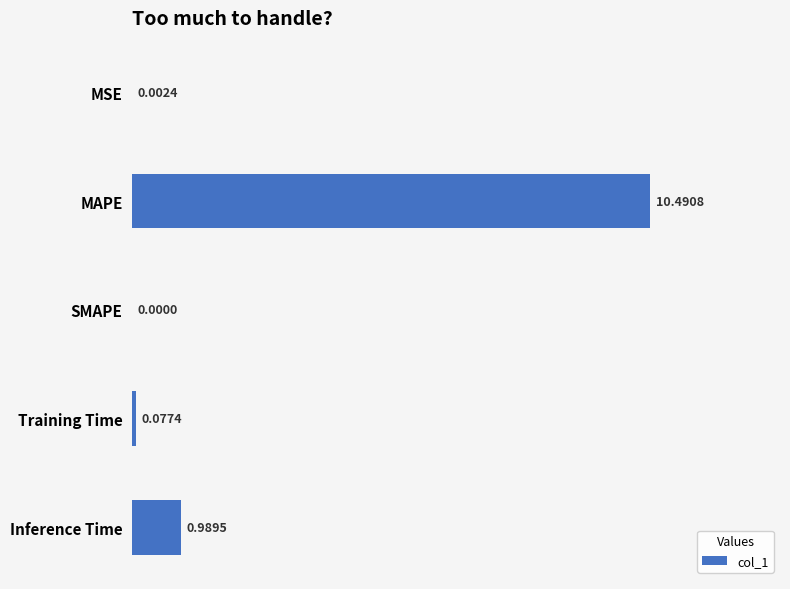

What is the change in value from MAPE to Inference Time?

-9.5